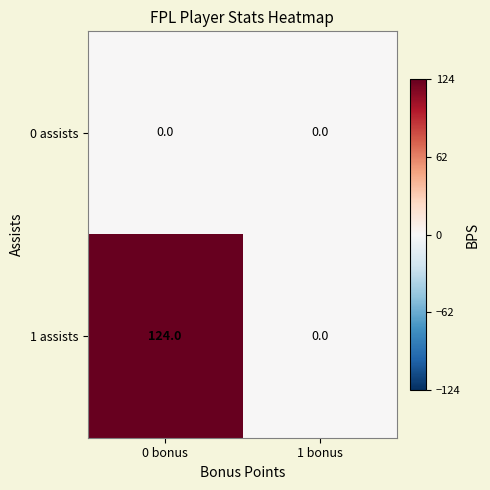

Reading left to right, list all the values displayed in this chart.

0 assists: 0 bonus=0	1 bonus=0
1 assists: 0 bonus=124	1 bonus=0